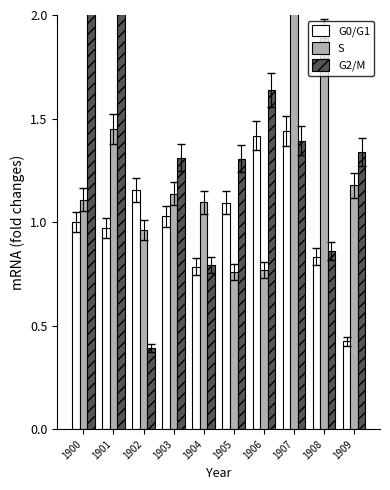

Reading right to left, transcribe all the data shown in this chart.

G0/G1: 1909=0.4	1908=0.8	1907=1.4	1906=1.4	1905=1.1	1904=0.8	1903=1.0	1902=1.2	1901=1.0	1900=1.0
S: 1909=1.2	1908=1.9	1907=2.3	1906=0.8	1905=0.8	1904=1.1	1903=1.1	1902=1.0	1901=1.5	1900=1.1
G2/M: 1909=1.3	1908=0.9	1907=1.4	1906=1.6	1905=1.3	1904=0.8	1903=1.3	1902=0.4	1901=2.3	1900=2.2